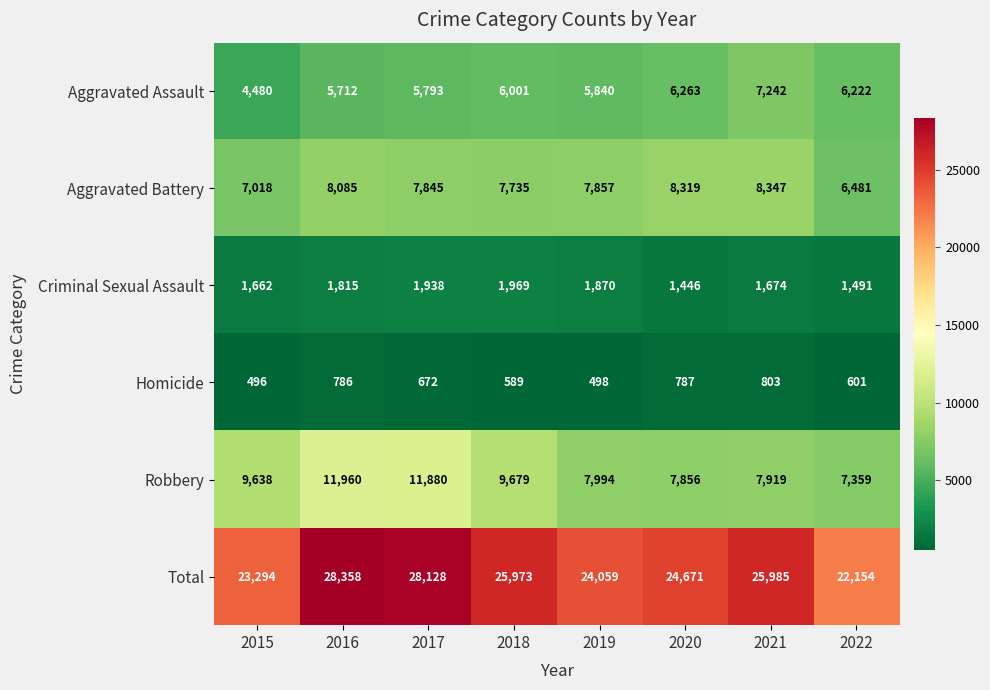

At which label is Total closest to 25256?

2020